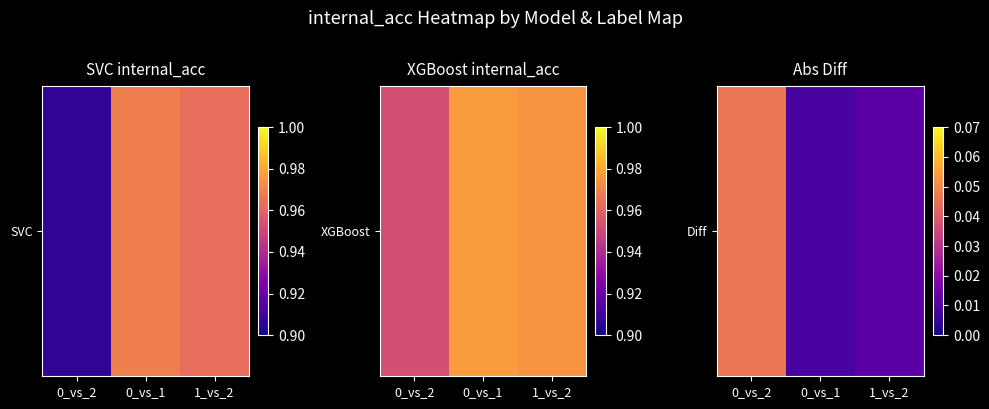

The value at 0_vs_2 is 0.0. True or false?

False